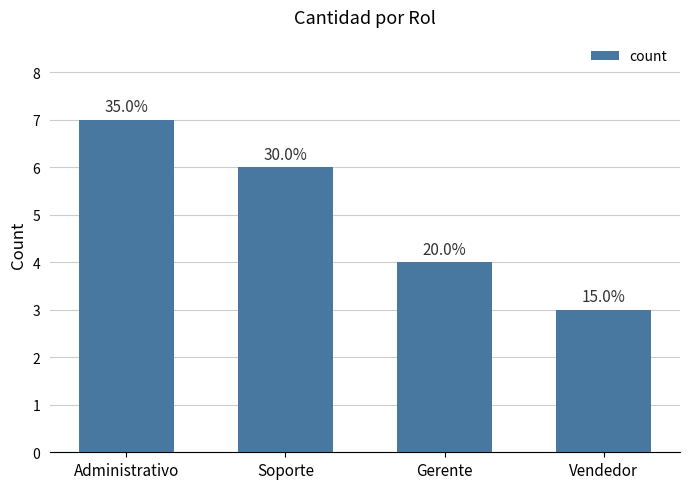

How many bars are there in total?

4